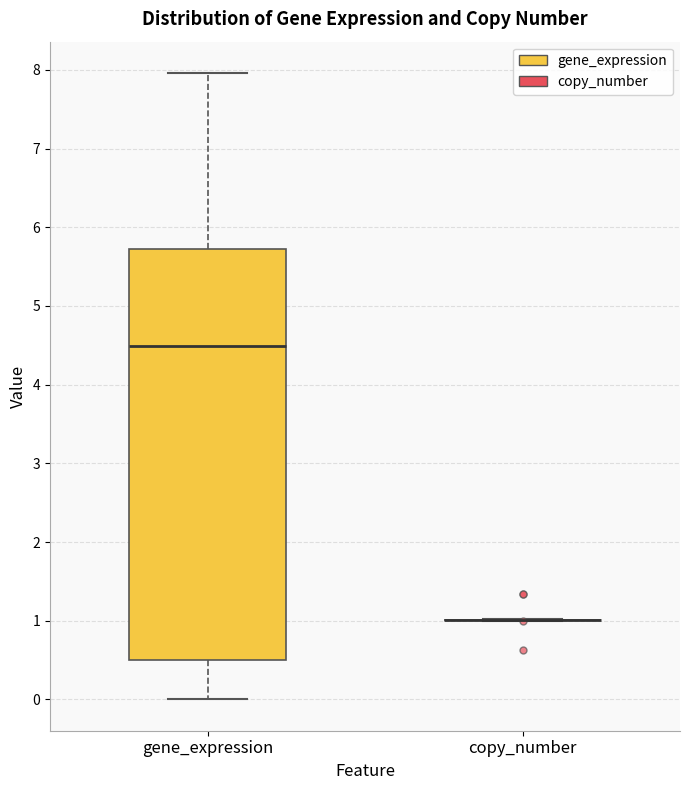

Comparing the boxes themselves (not the whiskers), which one is the tallest?

gene_expression